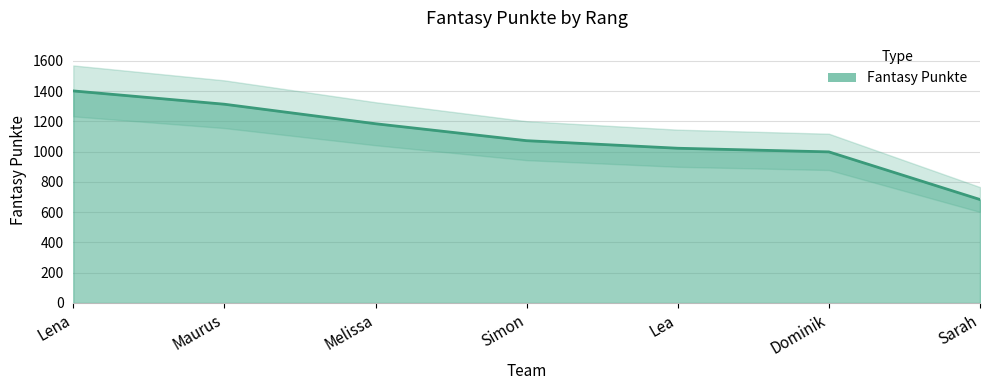

At which label does the data first exceed 1073?

Lena